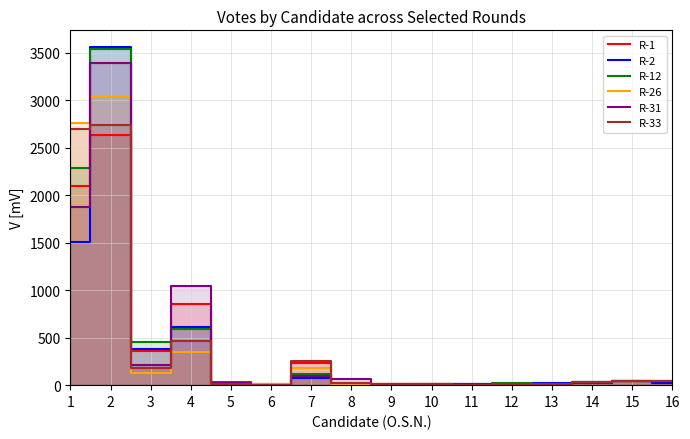

Which series has the largest range (max minus min)?

R-2